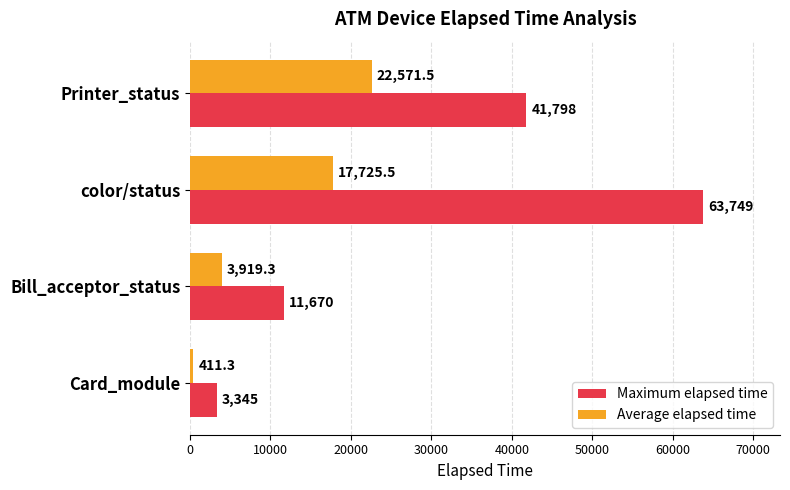

How many categories are shown in the chart?

4